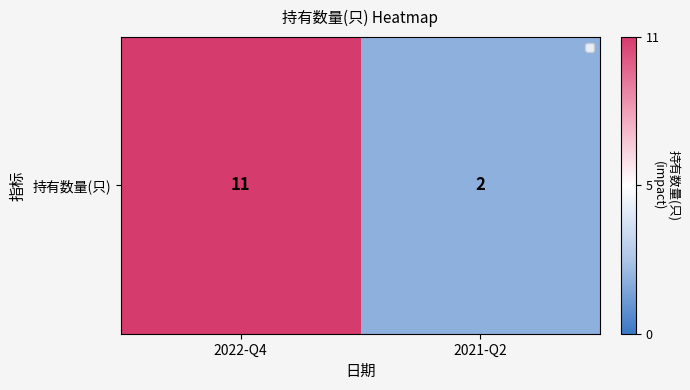

What is the change in value from 2022-Q4 to 2021-Q2?

-9